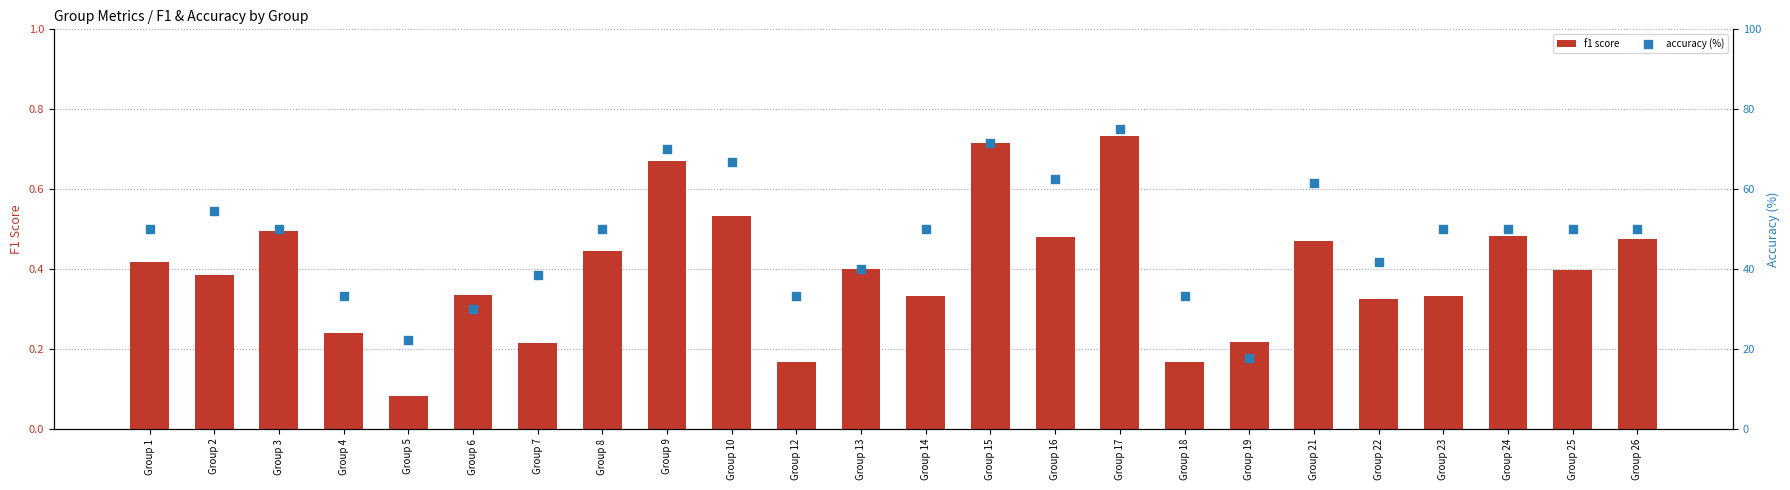

Which series has the largest total across all categories?

accuracy (%)